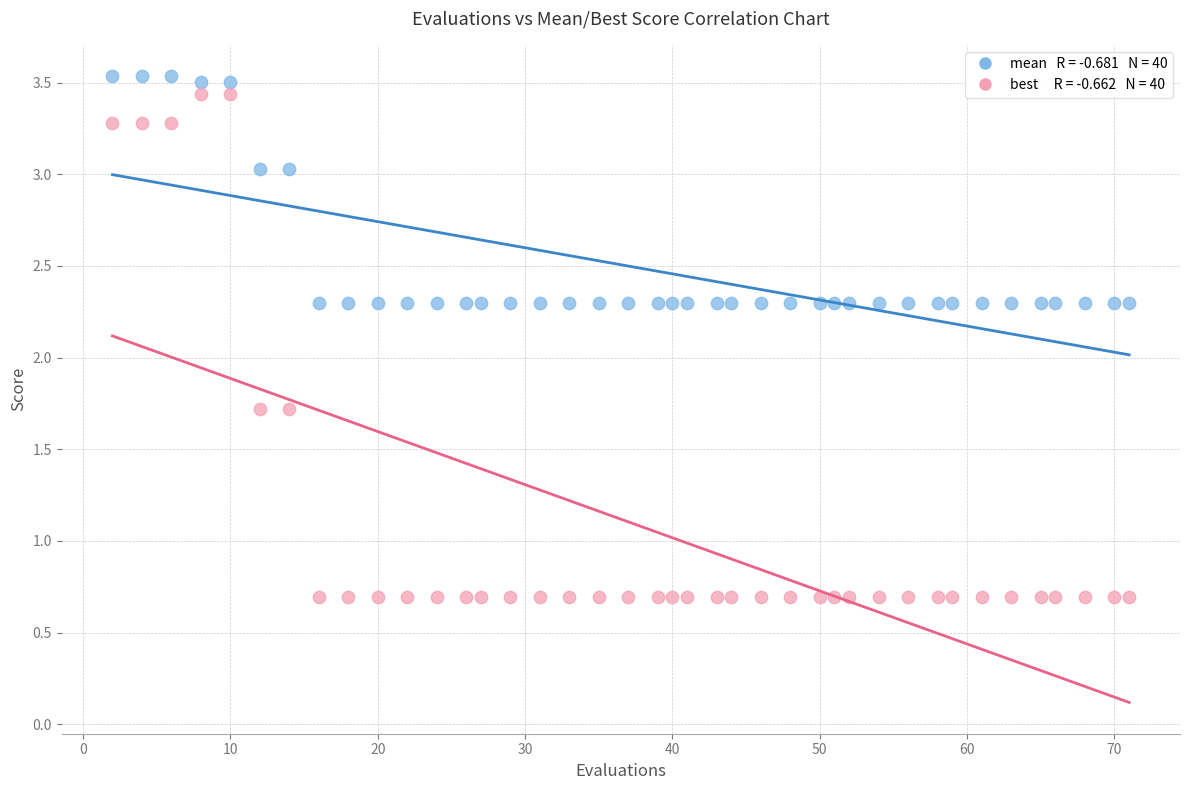

Across all data points, what is the range of X values (max minus min)?

69.0